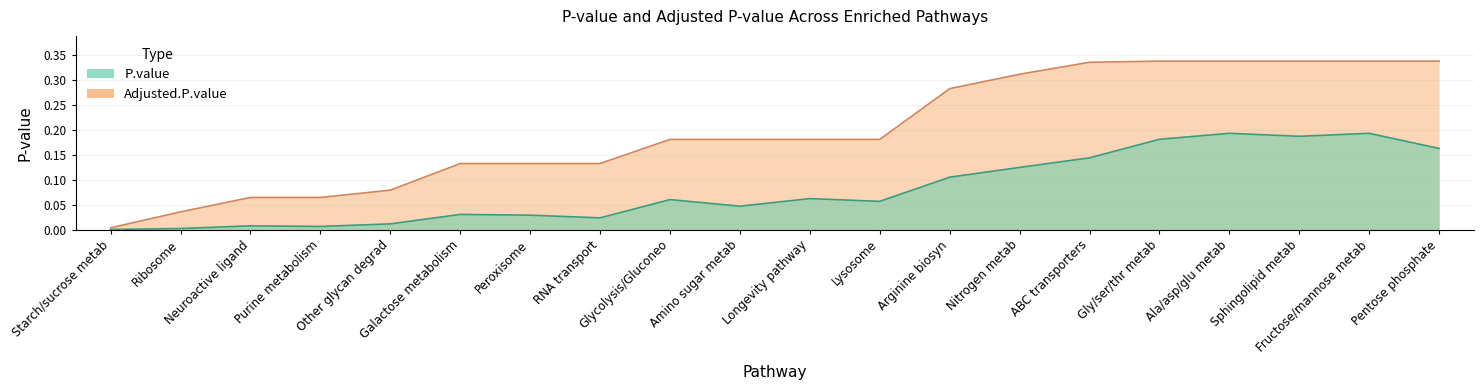

Is it true that Adjusted.P.value equals 0.3 at Ala/asp/glu metab?

True